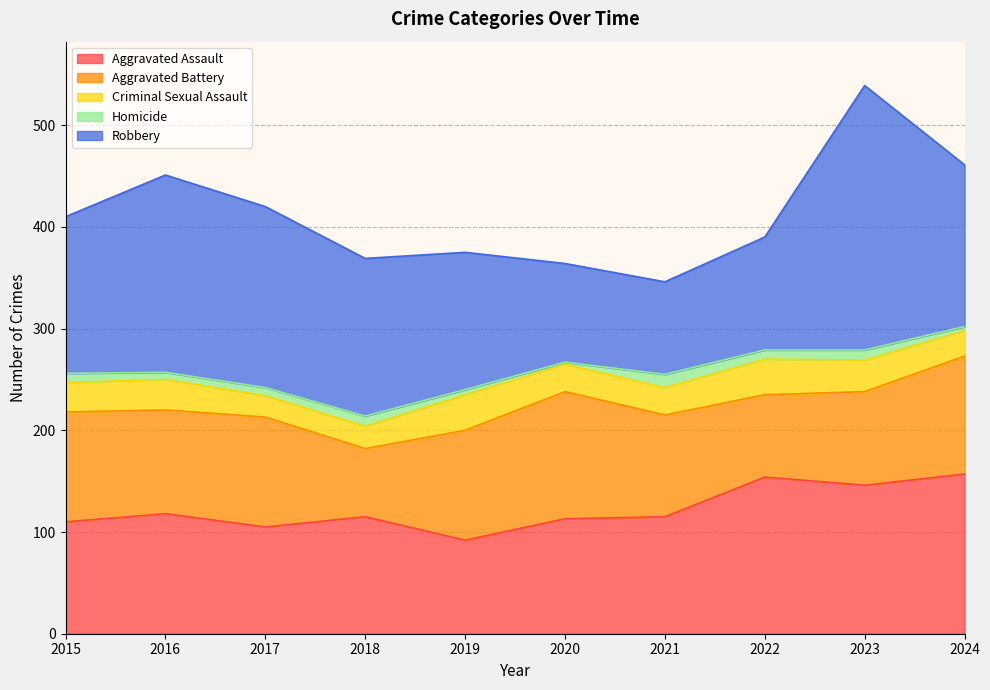

Reading left to right, transcribe all the data shown in this chart.

Aggravated Assault: 2015=110	2016=118	2017=105	2018=115	2019=92	2020=113	2021=115	2022=154	2023=146	2024=157
Aggravated Battery: 2015=108	2016=102	2017=108	2018=67	2019=108	2020=125	2021=100	2022=81	2023=92	2024=116
Criminal Sexual Assault: 2015=29	2016=30	2017=21	2018=22	2019=35	2020=27	2021=27	2022=35	2023=31	2024=25
Homicide: 2015=9	2016=7	2017=8	2018=10	2019=5	2020=2	2021=13	2022=9	2023=10	2024=4
Robbery: 2015=154	2016=194	2017=178	2018=155	2019=135	2020=97	2021=91	2022=111	2023=260	2024=159